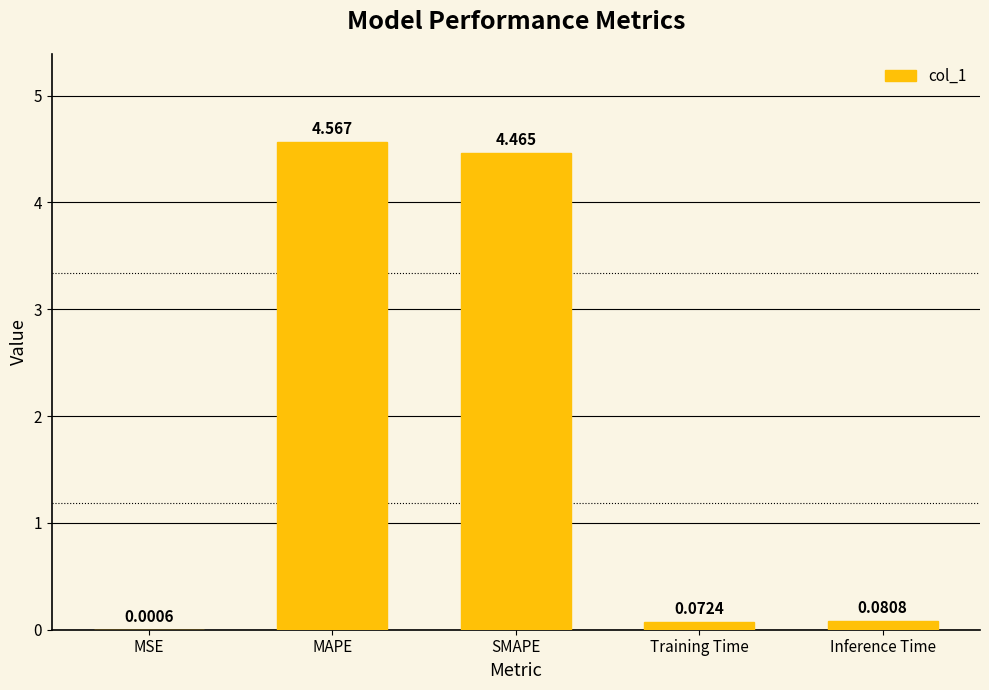

Which label corresponds to the largest value in the chart?

MAPE